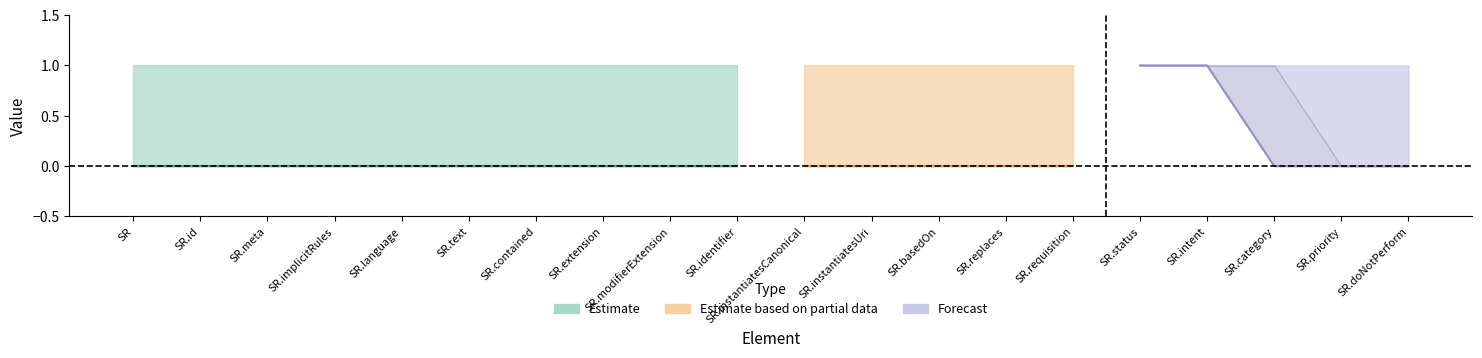

True or false: max_values and min_values intersect in this chart.

False